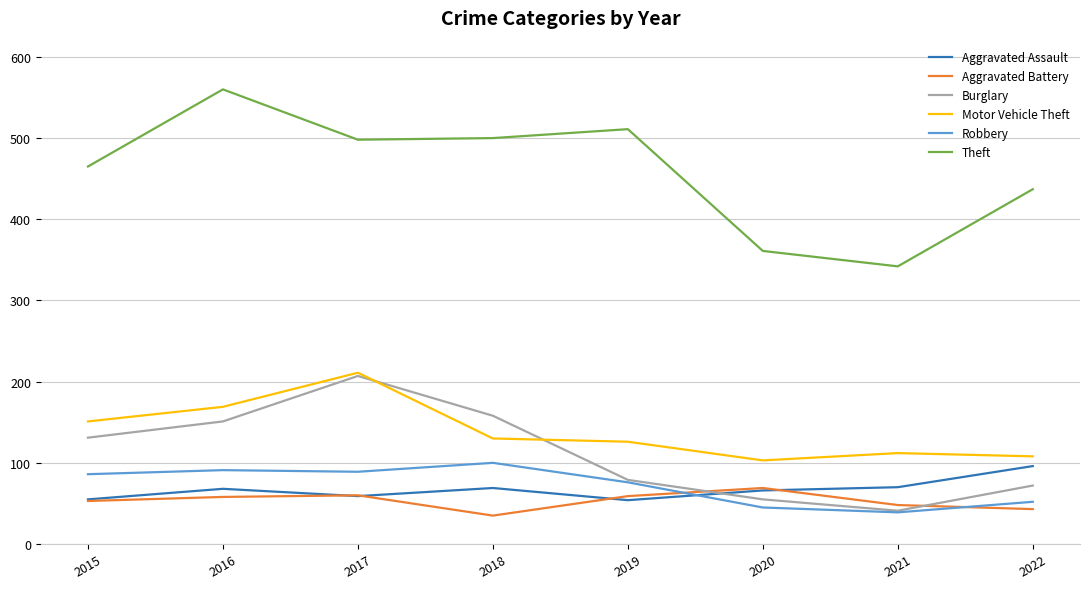

How many distinct data groups are displayed?

6